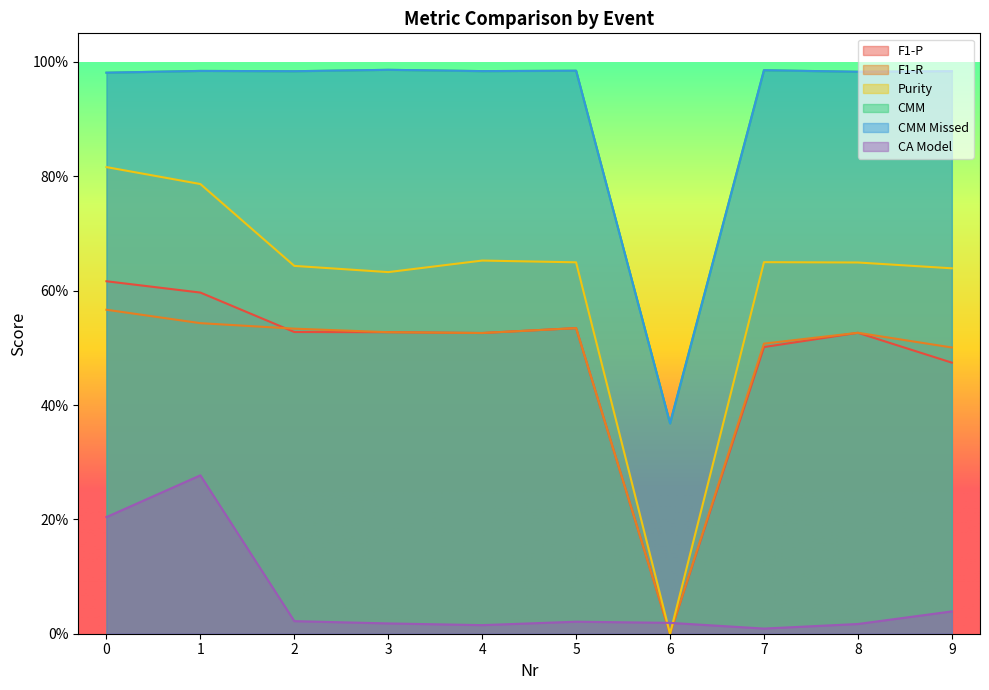

At which category is the sum across all series the highest?

1